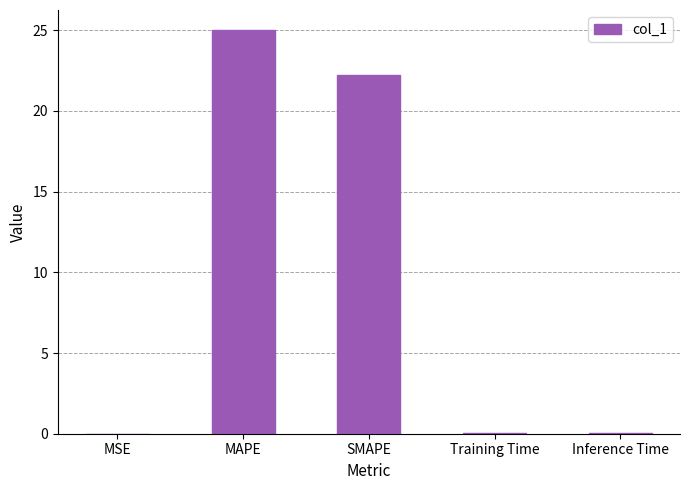

Which label corresponds to the largest value in the chart?

MAPE